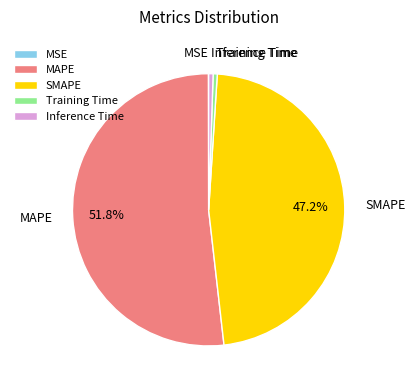

Which slice represents more than half of the pie?

MAPE